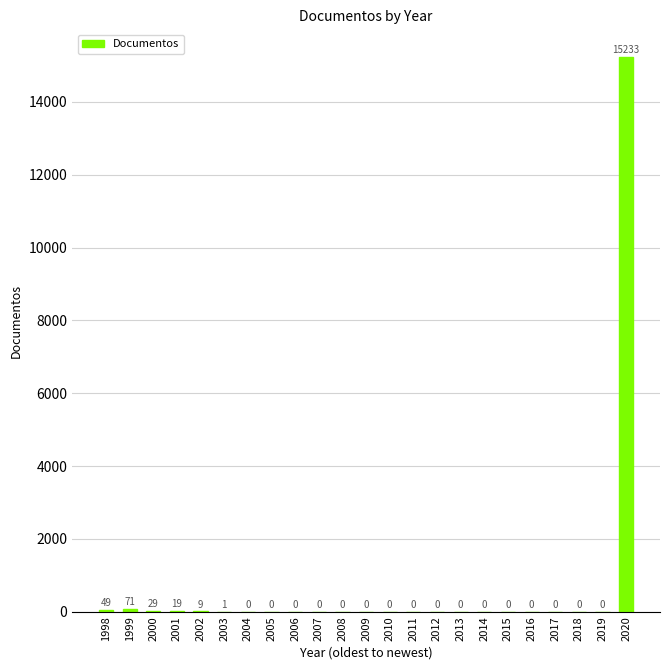

Is it true that the value at 2014 is 10524?

False